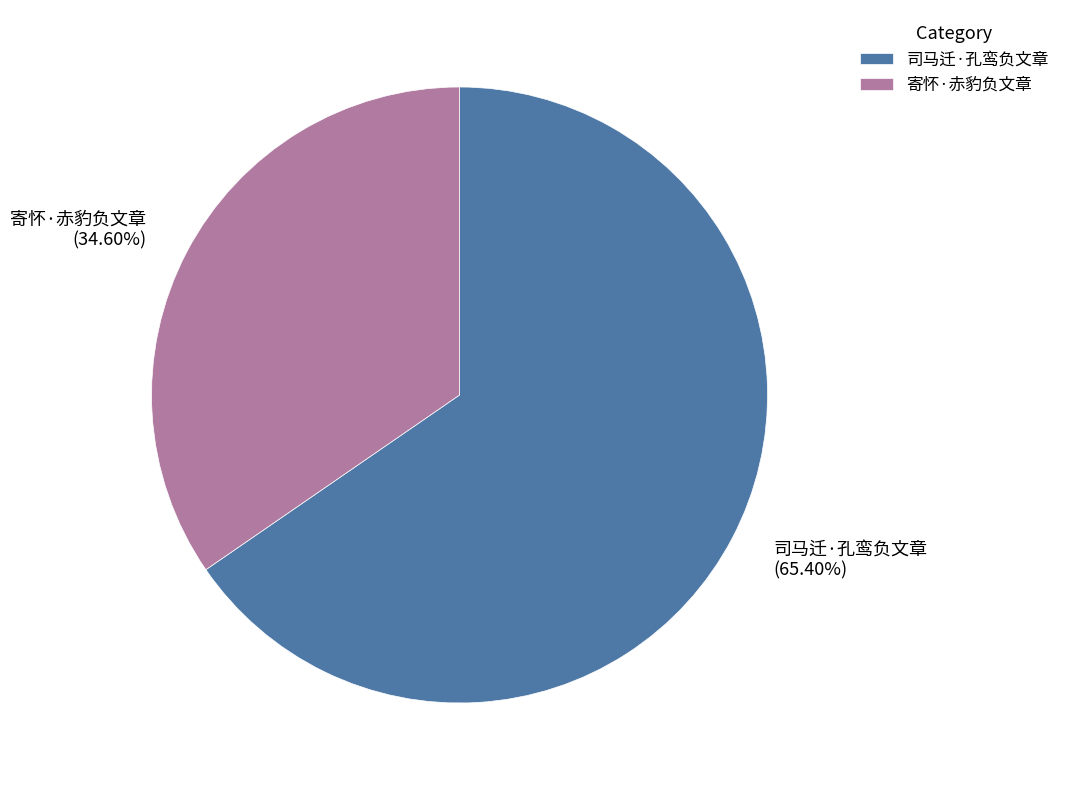

Rank the categories by value from highest to lowest.

司马迁·孔鸾负文章, 寄怀·赤豹负文章